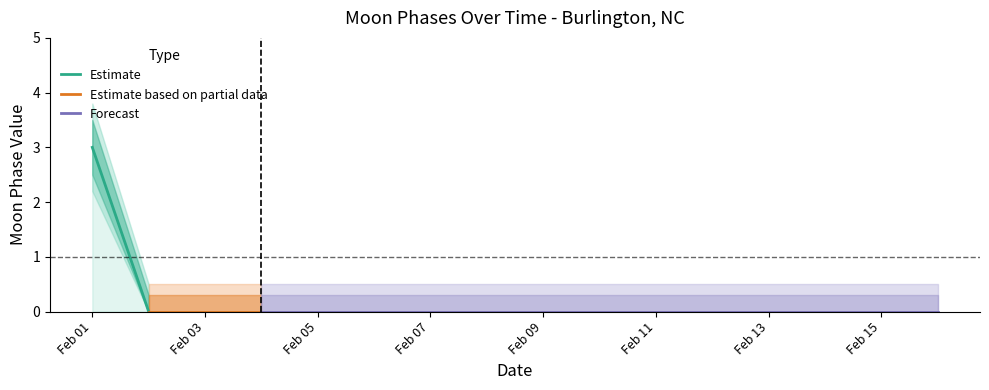

What is the greatest value displayed?

3